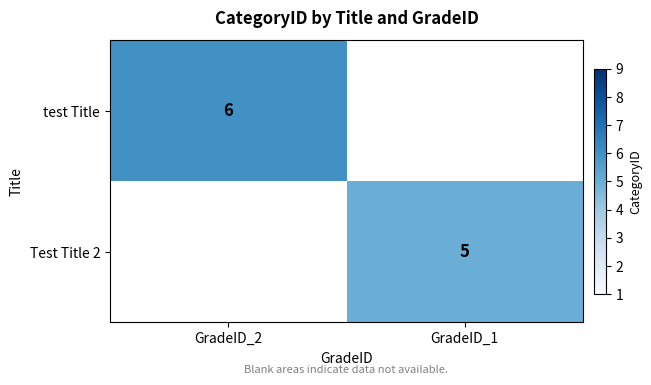

How many series are shown in this chart?

2